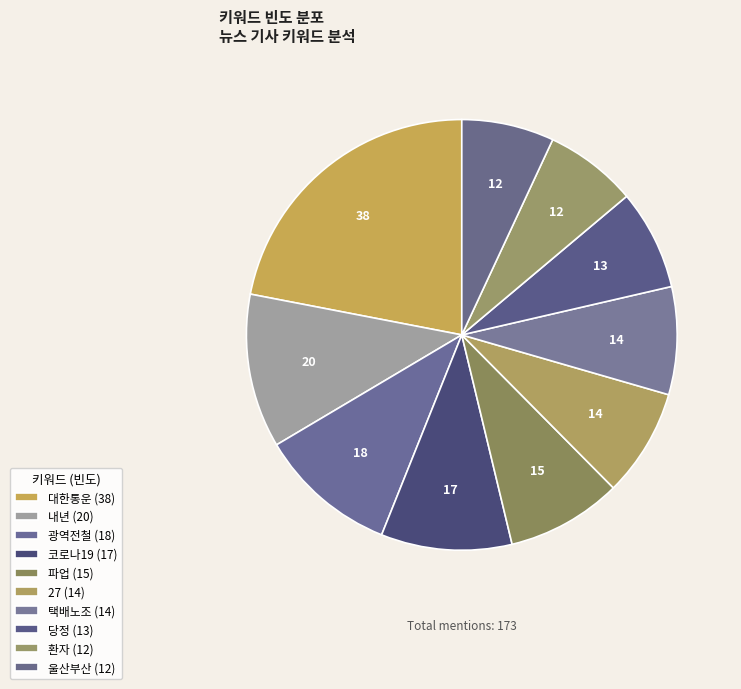

How many segments does this pie chart have?

10